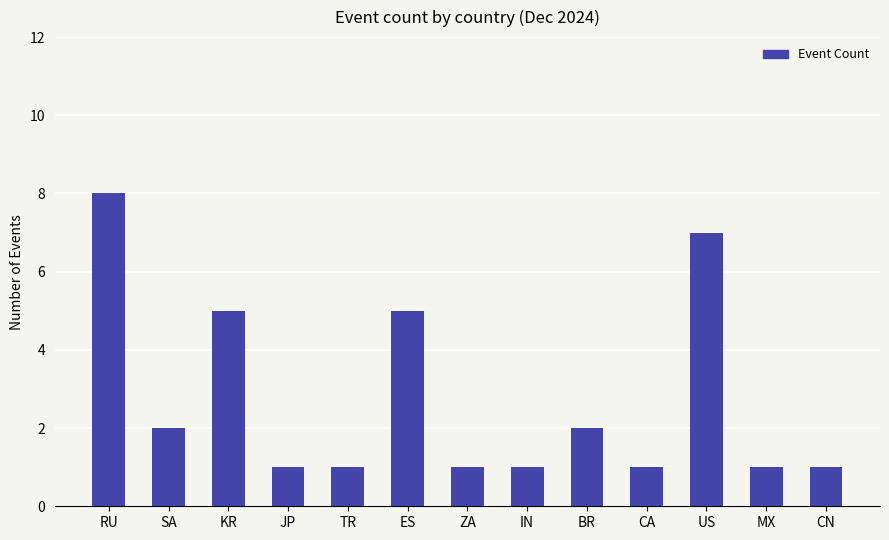

Are the bars horizontal?

No